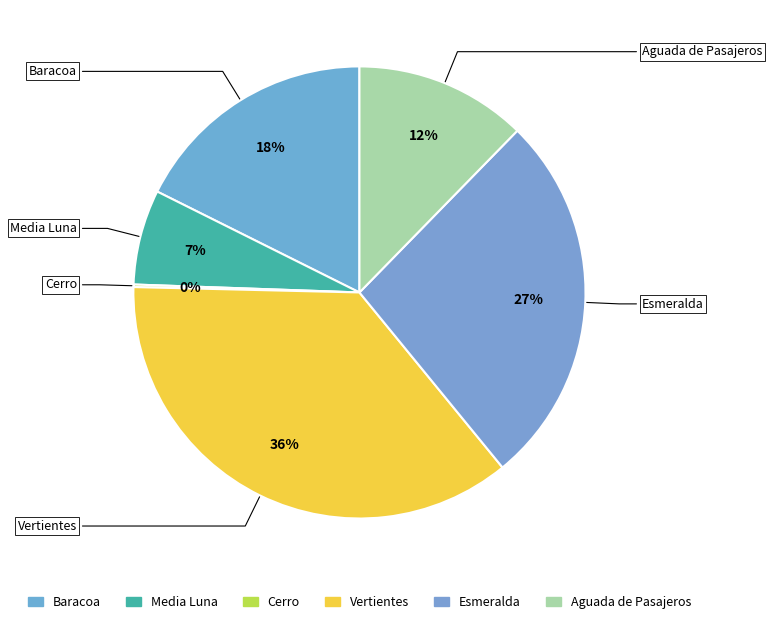

Is there any slice that represents more than half of the pie?

No